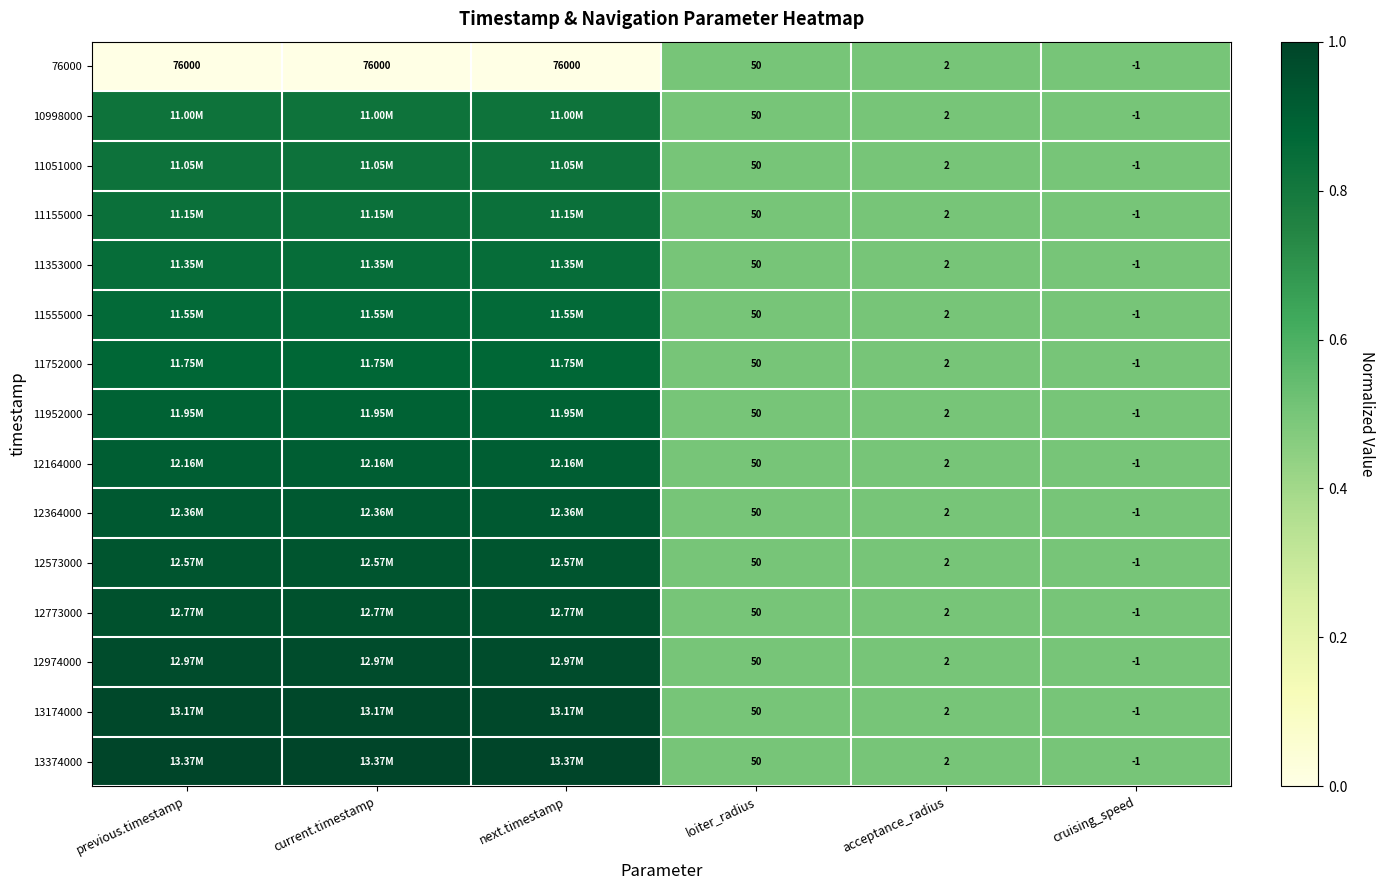

What is the maximum value shown in the chart?

1.0